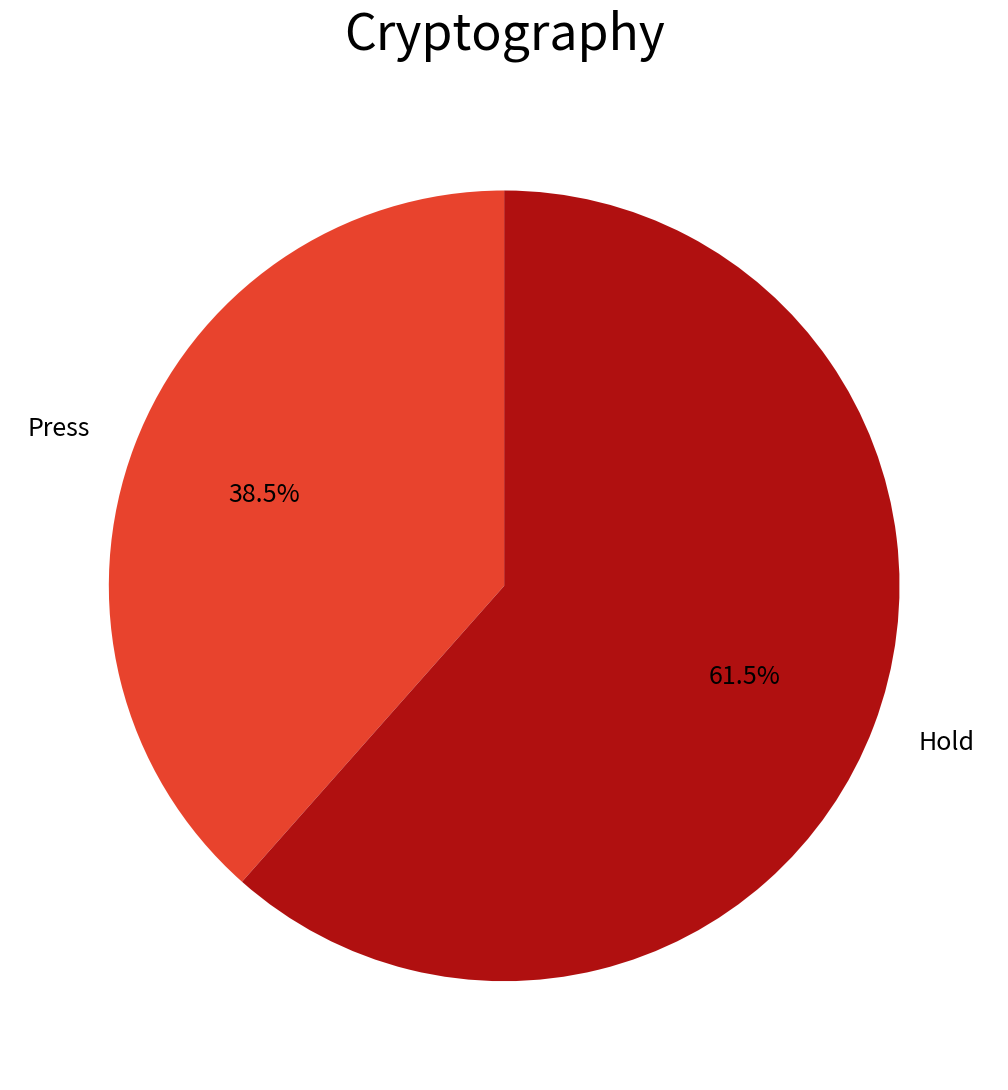

Between Hold and Press, which is larger?

Hold